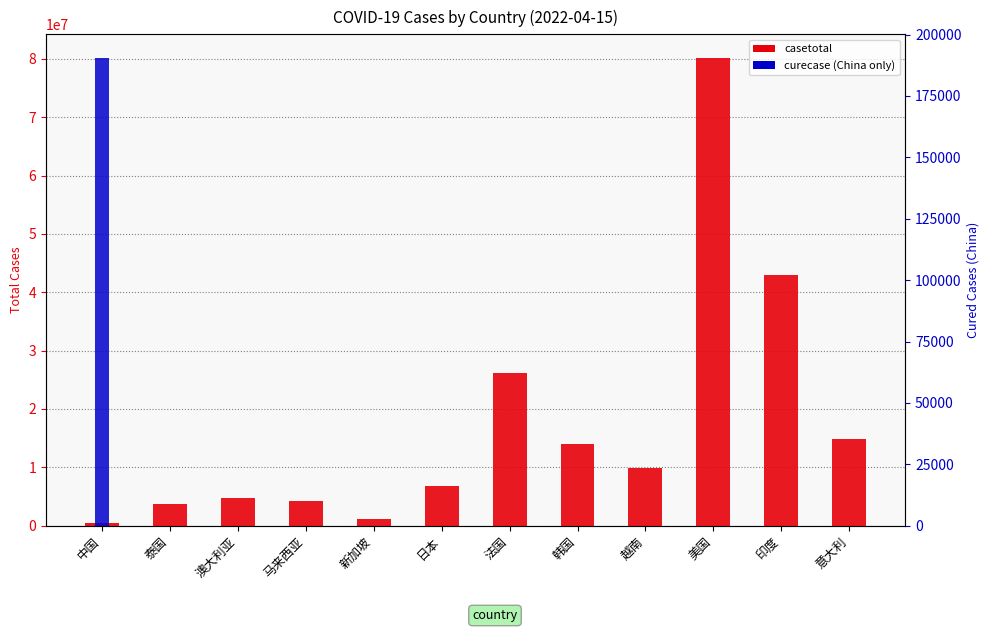

True or false: casetotal has a value of 3736487 at 泰国.

True